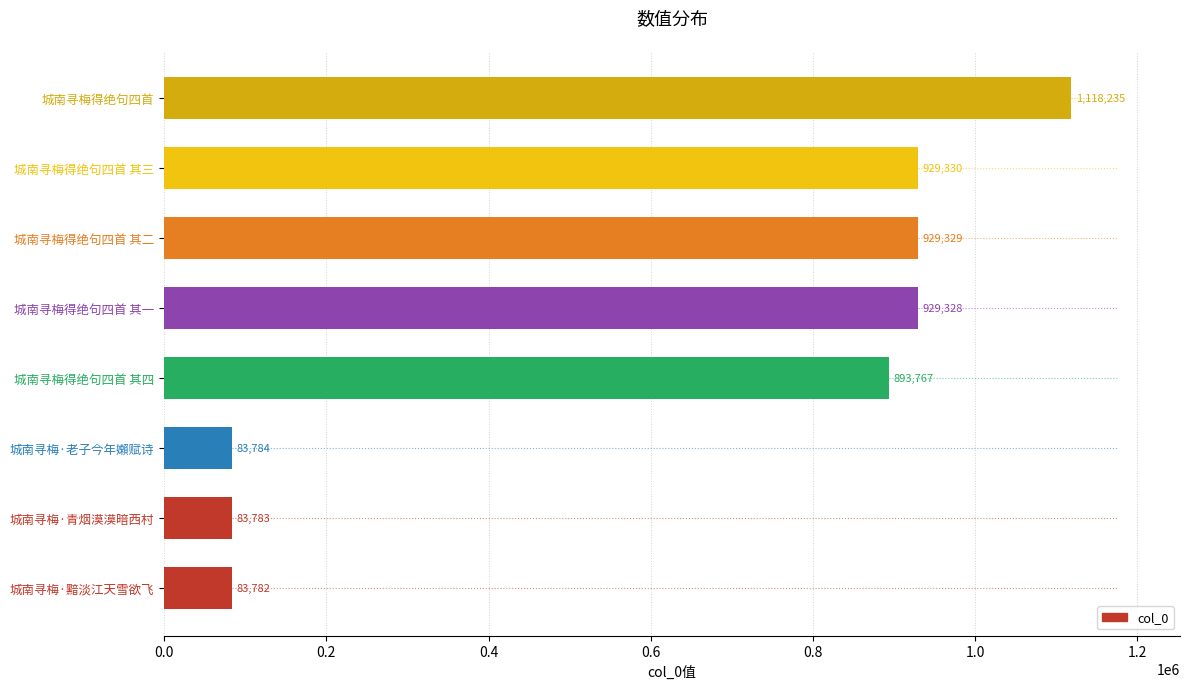

Reading top to bottom, list all the values displayed in this chart.

城南寻梅得绝句四首=1118235	城南寻梅得绝句四首 其三=929330	城南寻梅得绝句四首 其二=929329	城南寻梅得绝句四首 其一=929328	城南寻梅得绝句四首 其四=893767	城南寻梅·老子今年嬾赋诗=83784	城南寻梅·青烟漠漠暗西村=83783	城南寻梅·黯淡江天雪欲飞=83782